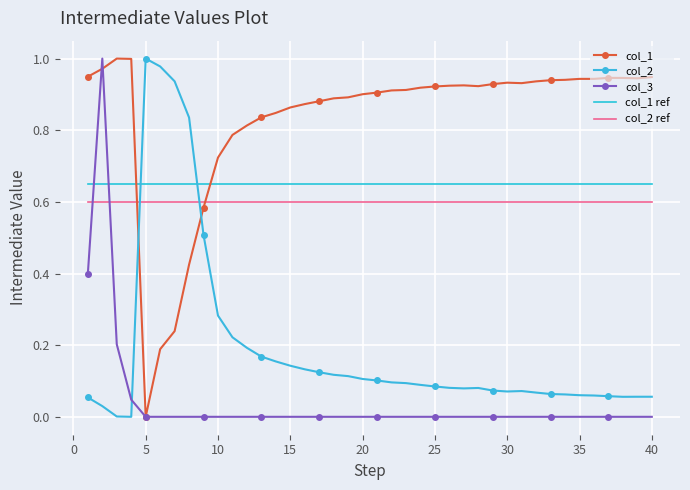

True or false: col_2 has more than 1 interior local peaks.

True